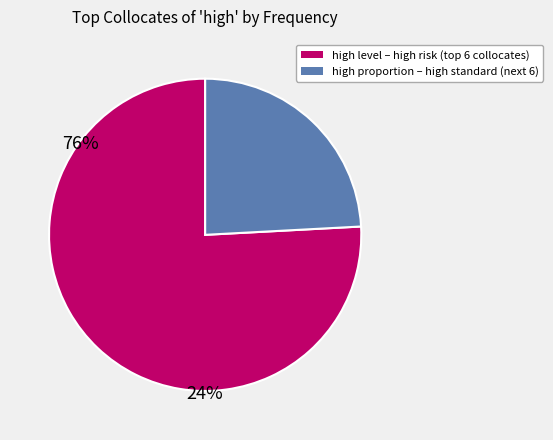

Is there any slice that represents more than half of the pie?

Yes